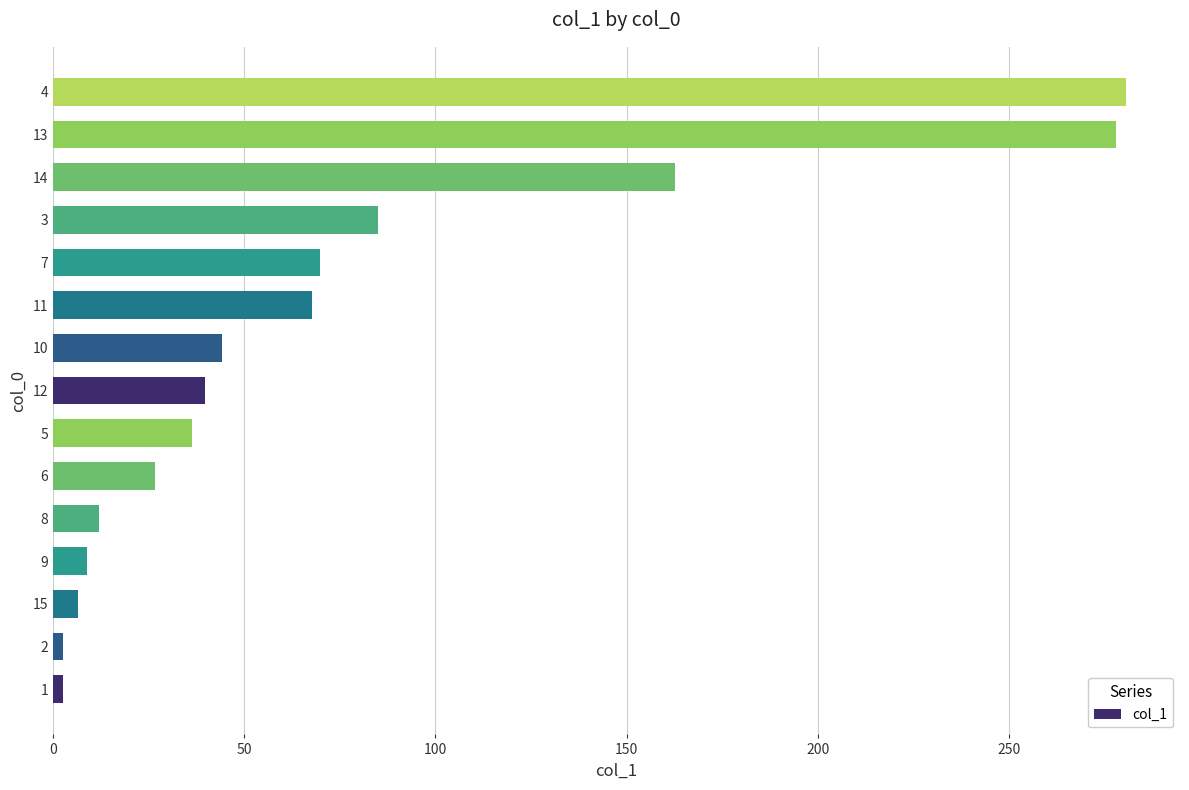

What is the greatest value displayed?

280.6